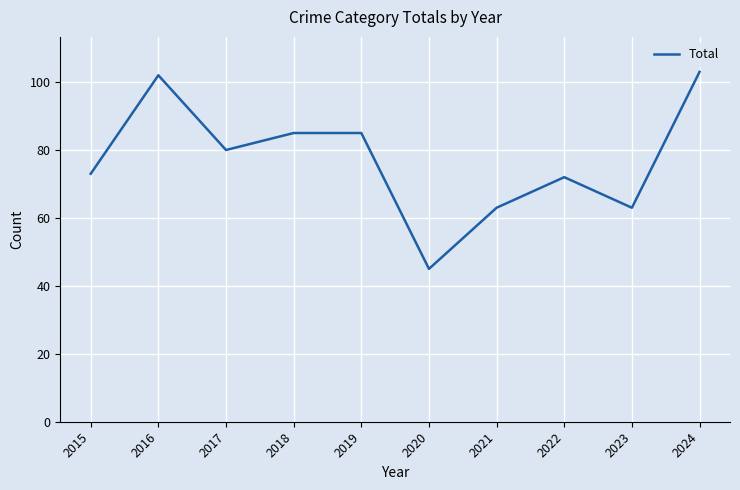

What is the change in value from 2022 to 2023?

-9